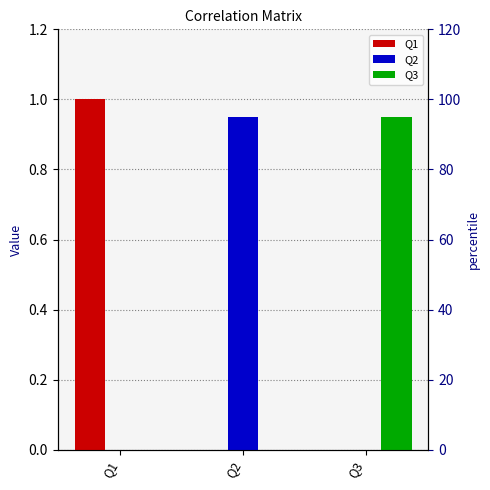

Which series changed the most between Q1 and Q3?

Q1